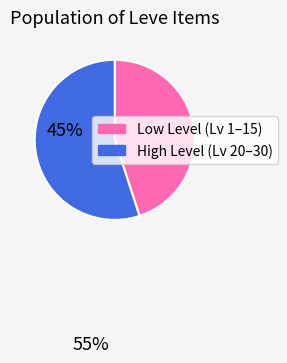

Which has a higher value, High Level (Lv 20–30) or Low Level (Lv 1–15)?

High Level (Lv 20–30)